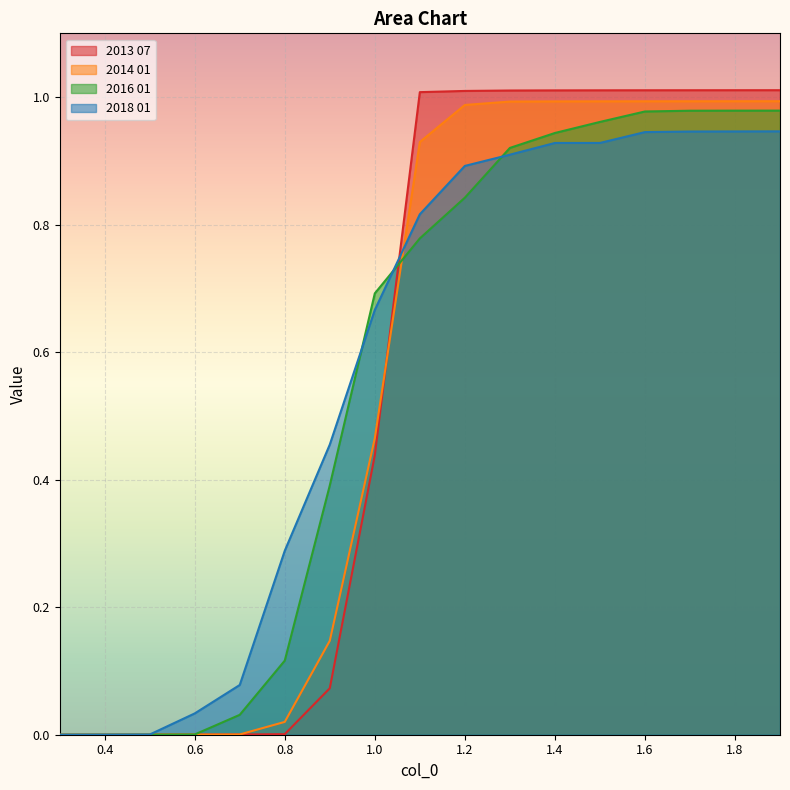

How many lines are shown in the chart?

4